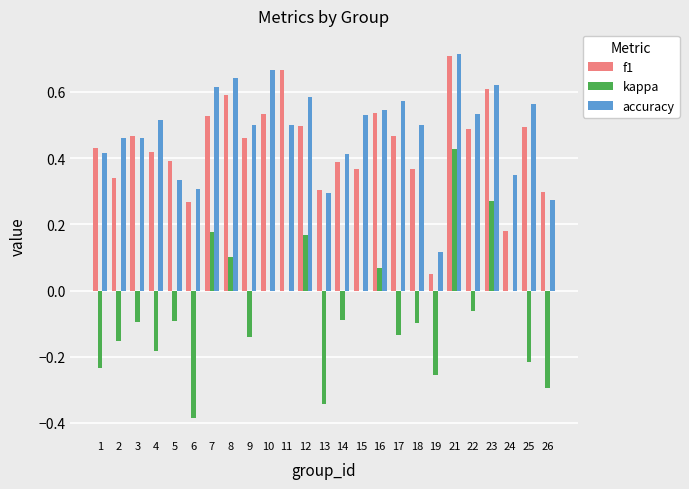

What is the total value across all series at 21?

1.9